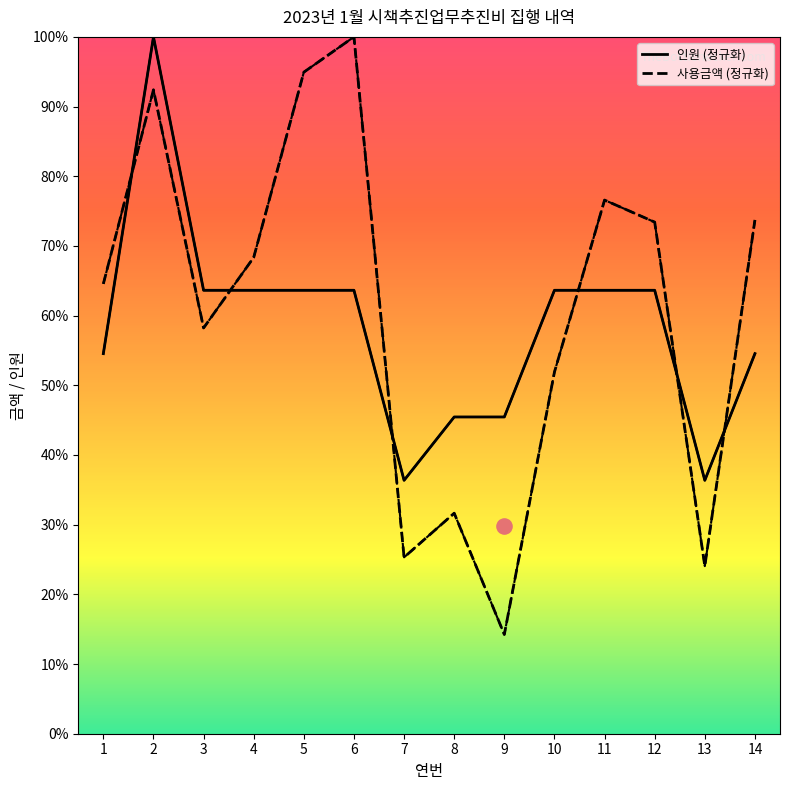

Which series has the largest total across all categories?

사용금액